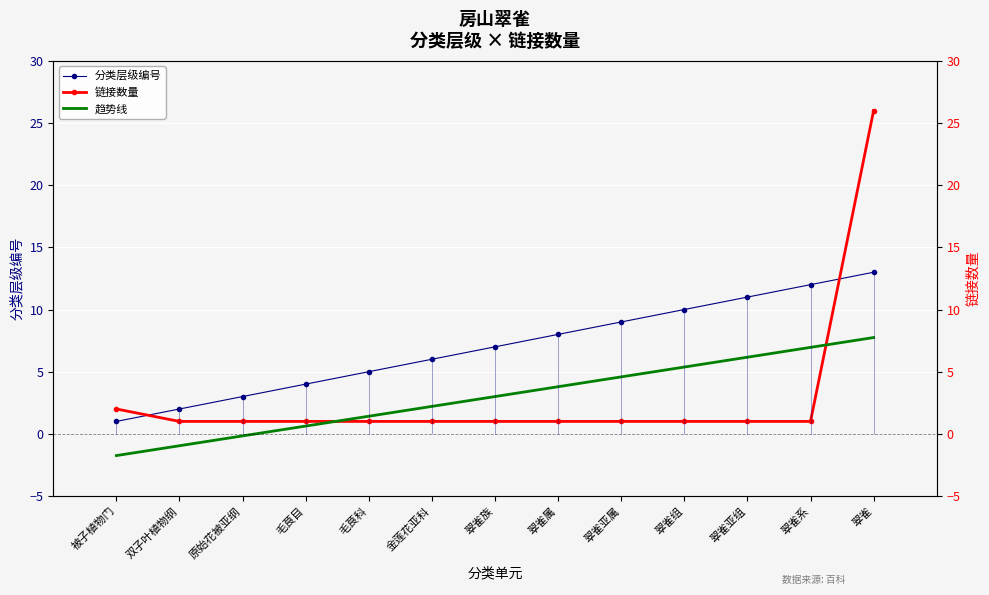

How many lines are shown in the chart?

3